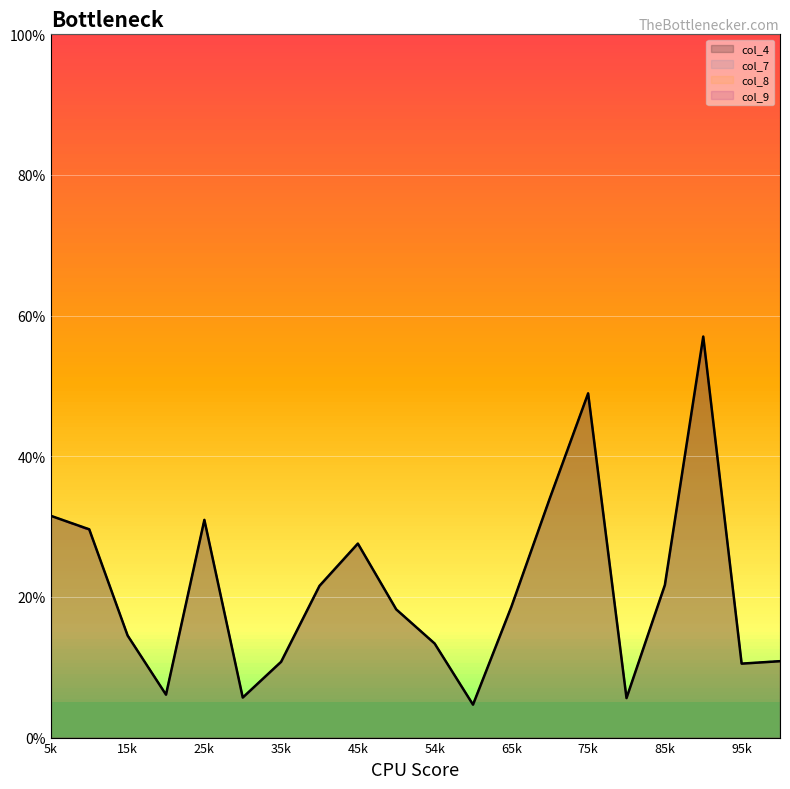

What is the minimum value for col_7?

4.7